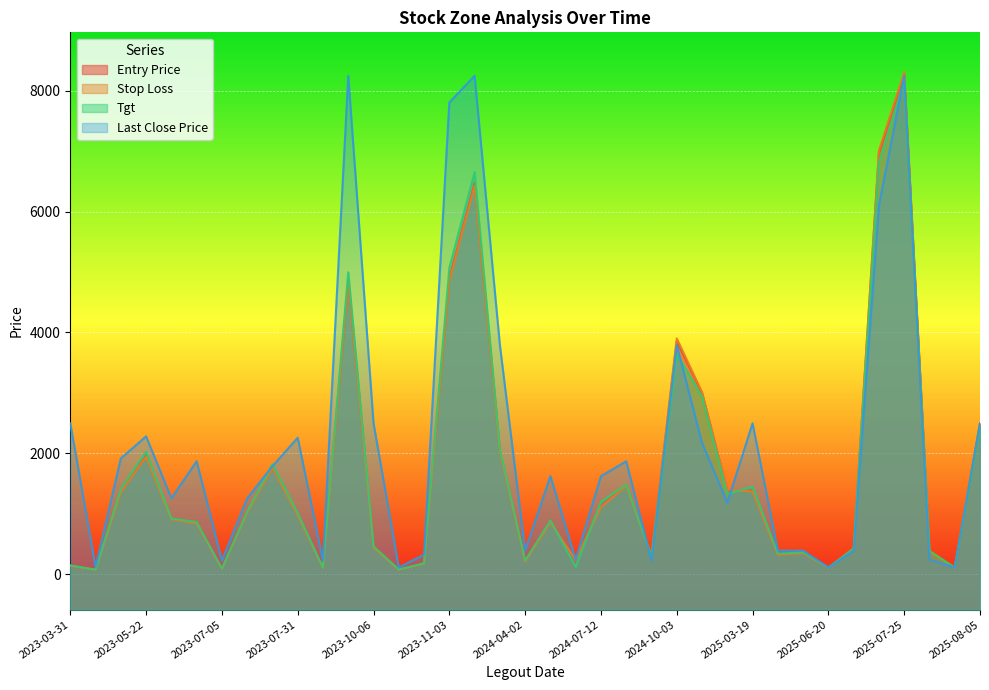

True or false: Tgt has more than 1 points higher than both neighbors.

True